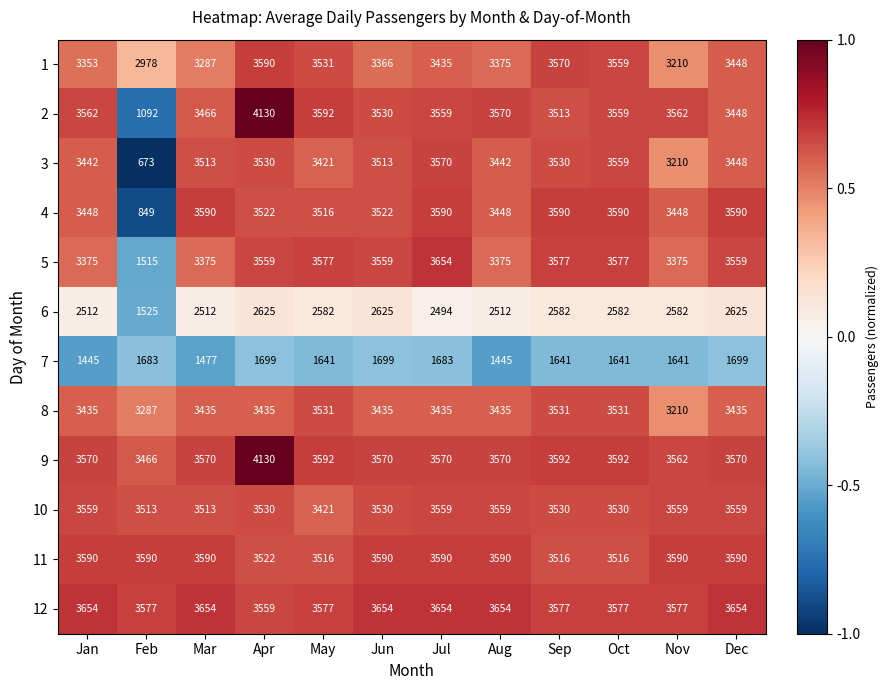

Is it true that 4 equals 6067 at Sep?

False